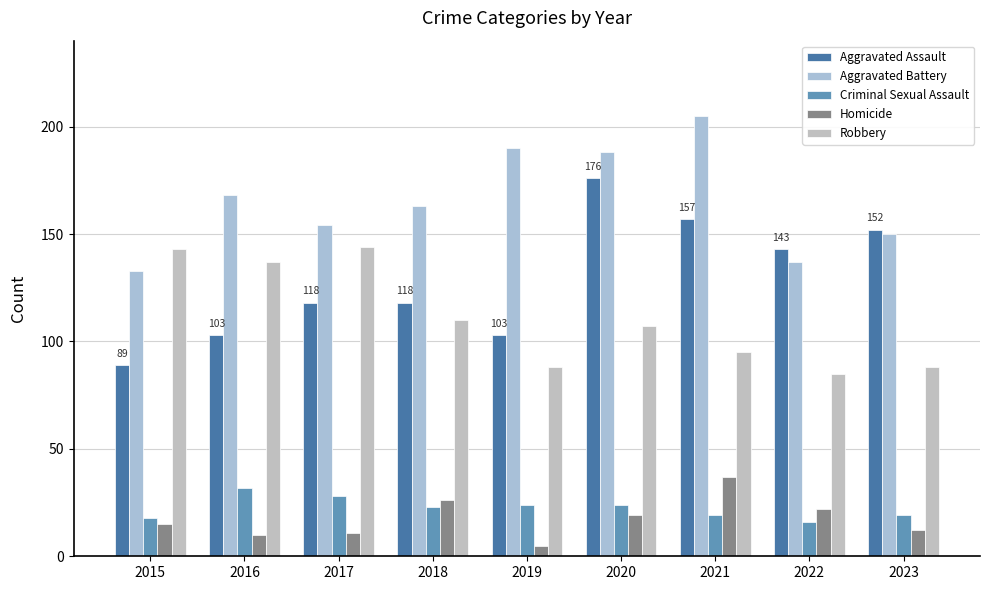

Between 2018 and 2019, which series saw the biggest shift?

Aggravated Battery